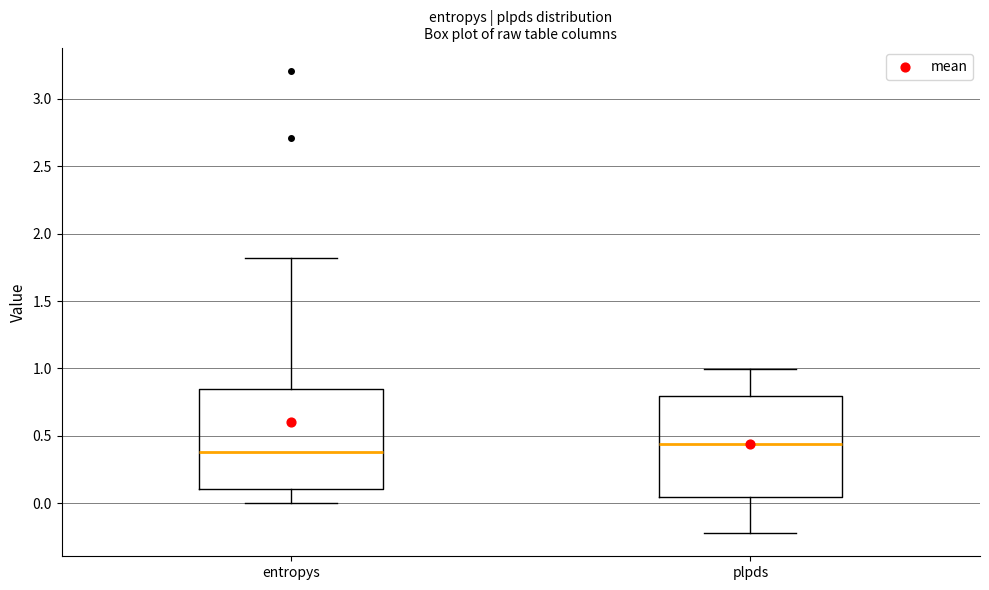

Where is the lower edge of the box for entropys on the y-axis? The values are not printed on the chart, so give them approximately, as read against the axis.

0.10